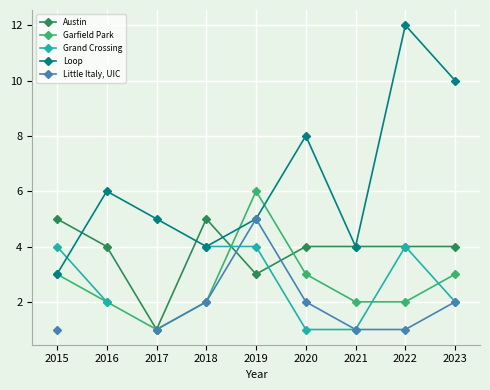

List the labels in order of Loop value, largest first.

2022, 2023, 2020, 2016, 2017, 2019, 2018, 2021, 2015